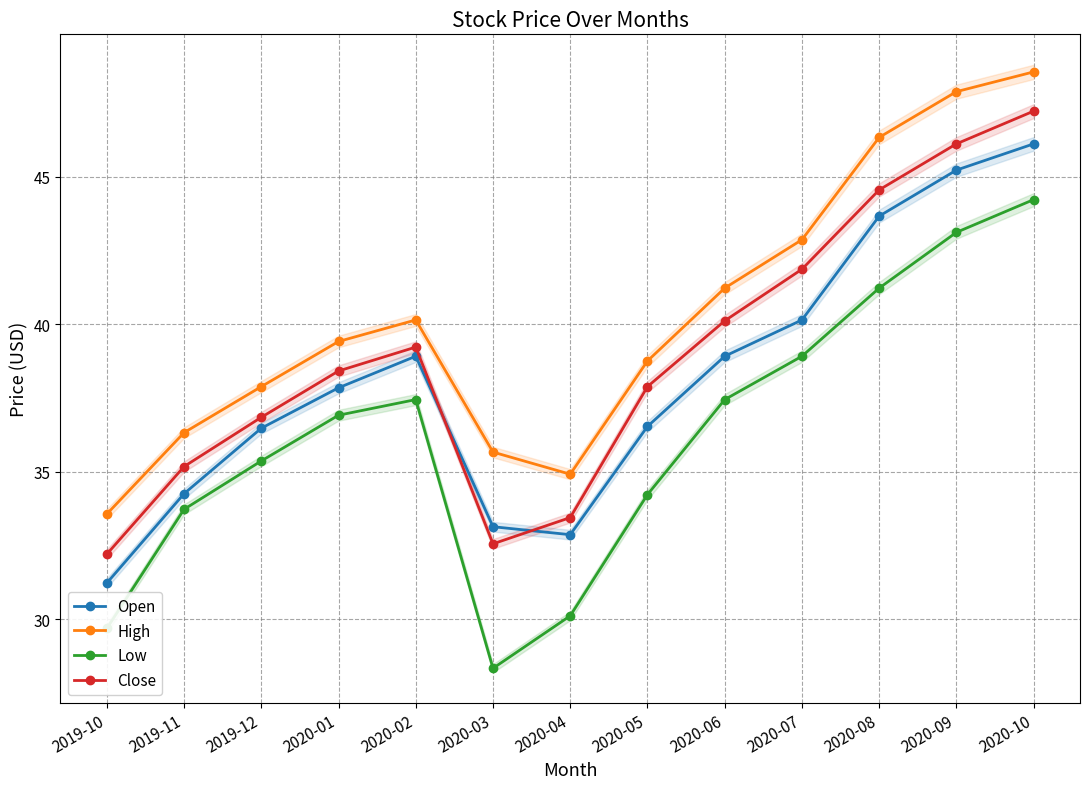

Reading left to right, extract all data points from this chart.

Open: 31.2	34.3	36.5	37.9	38.9	33.1	32.9	36.5	38.9	40.1	43.7	45.2	46.1
High: 33.6	36.3	37.9	39.4	40.1	35.7	34.9	38.8	41.2	42.9	46.3	47.9	48.6
Low: 29.7	33.7	35.4	36.9	37.5	28.3	30.1	34.2	37.5	38.9	41.2	43.1	44.2
Close: 32.2	35.2	36.9	38.4	39.2	32.6	33.5	37.9	40.1	41.9	44.6	46.1	47.2